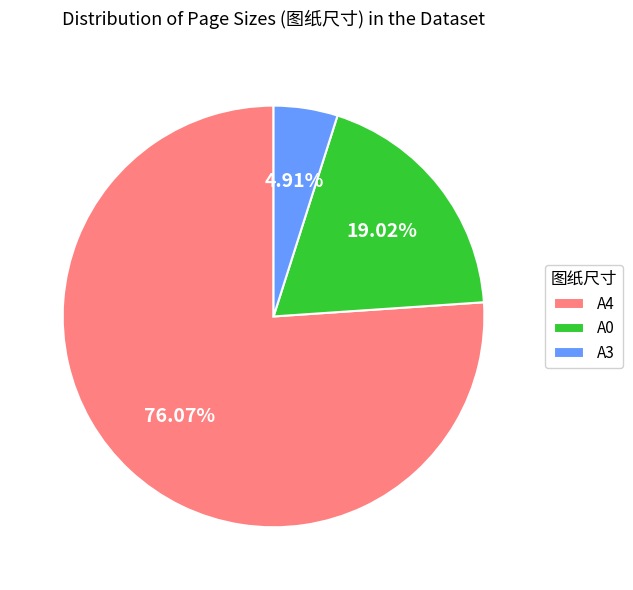

What percentage is the A0 slice, to the nearest percent?

19%